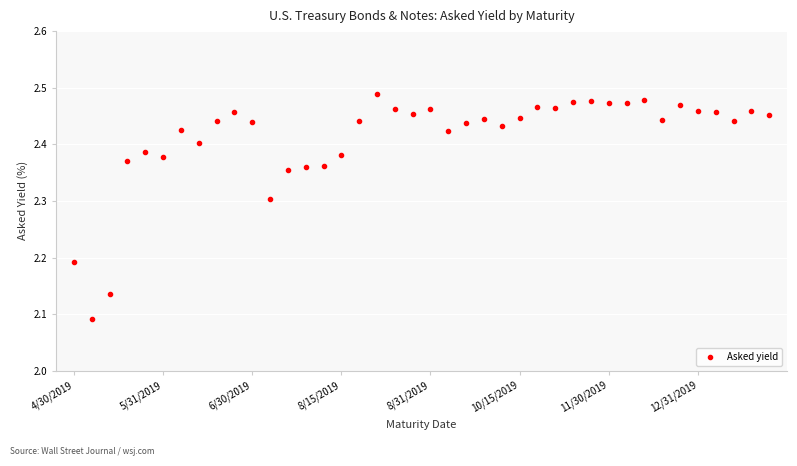

True or false: the data has more than 0 interior local peaks.

True